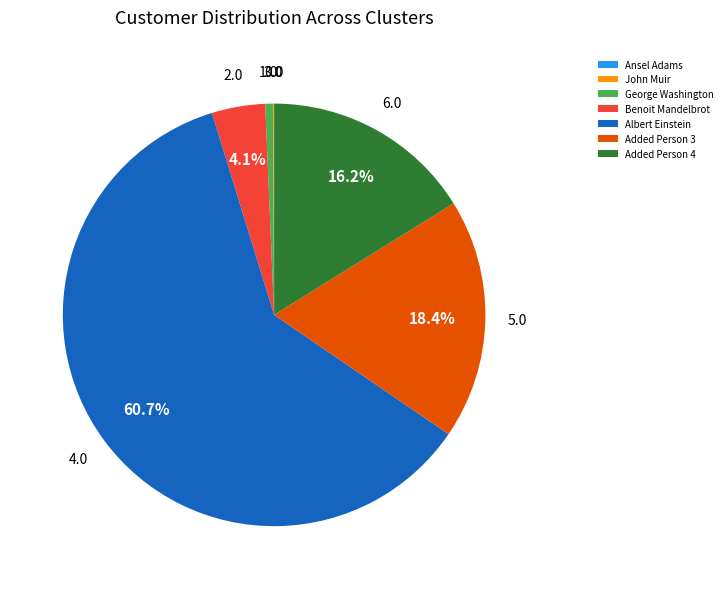

To the nearest percent, what is the combined percentage of Albert Einstein and Added Person 4?

77%